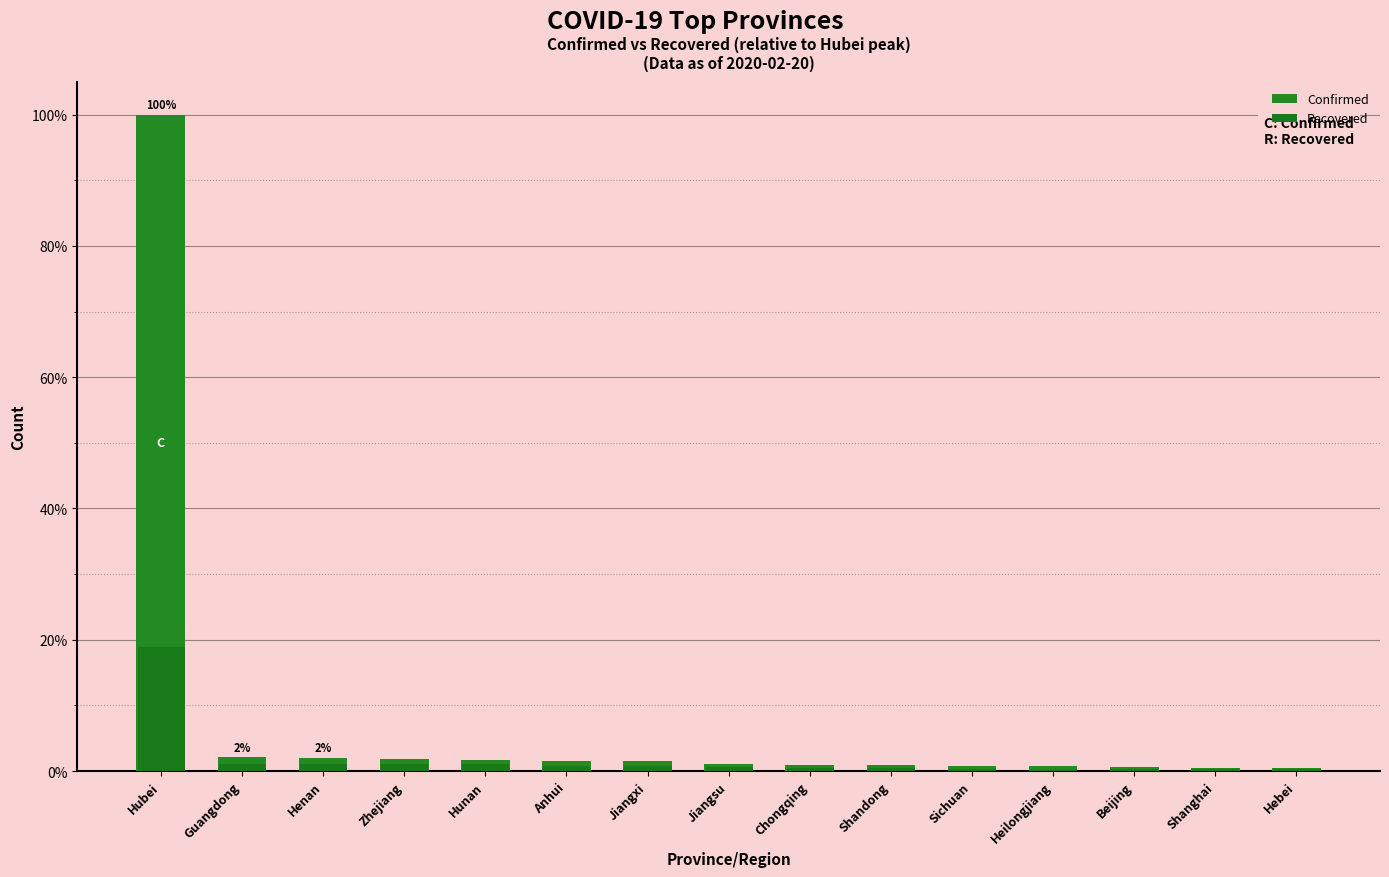

Reading left to right, list all the values displayed in this chart.

Confirmed: Hubei=100.0	Guangdong=2.1	Henan=2.0	Zhejiang=1.9	Hunan=1.6	Anhui=1.6	Jiangxi=1.5	Jiangsu=1.0	Chongqing=0.9	Shandong=0.9	Sichuan=0.8	Heilongjiang=0.8	Beijing=0.6	Shanghai=0.5	Hebei=0.5
Recovered: Hubei=18.9	Guangdong=1.0	Henan=1.0	Zhejiang=1.0	Hunan=1.0	Anhui=0.8	Jiangxi=0.7	Jiangsu=0.6	Chongqing=0.5	Shandong=0.4	Sichuan=0.3	Heilongjiang=0.2	Beijing=0.2	Shanghai=0.3	Hebei=0.3